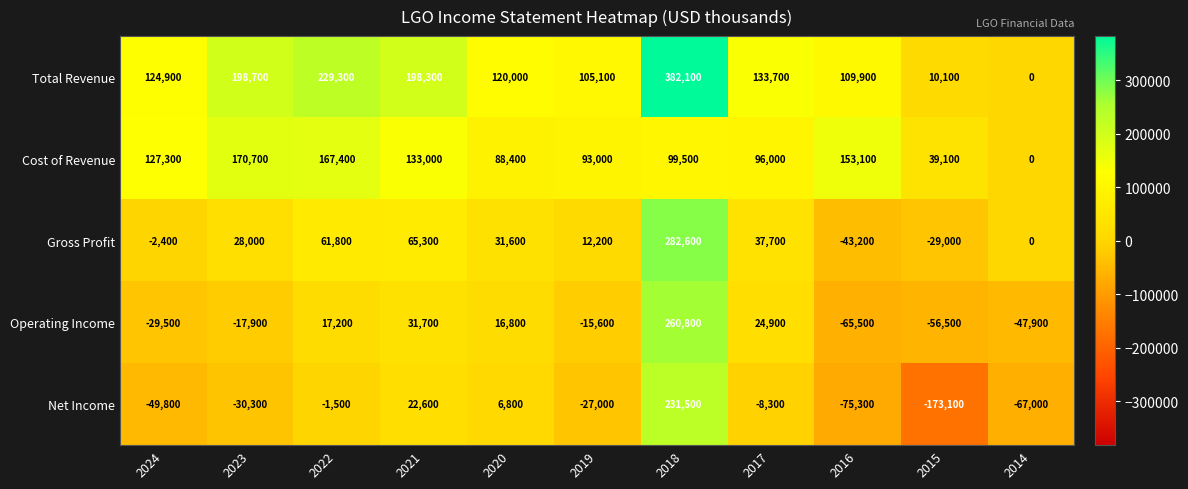

What is the sum of the Operating Income values at 2015 and 2019?

-72100